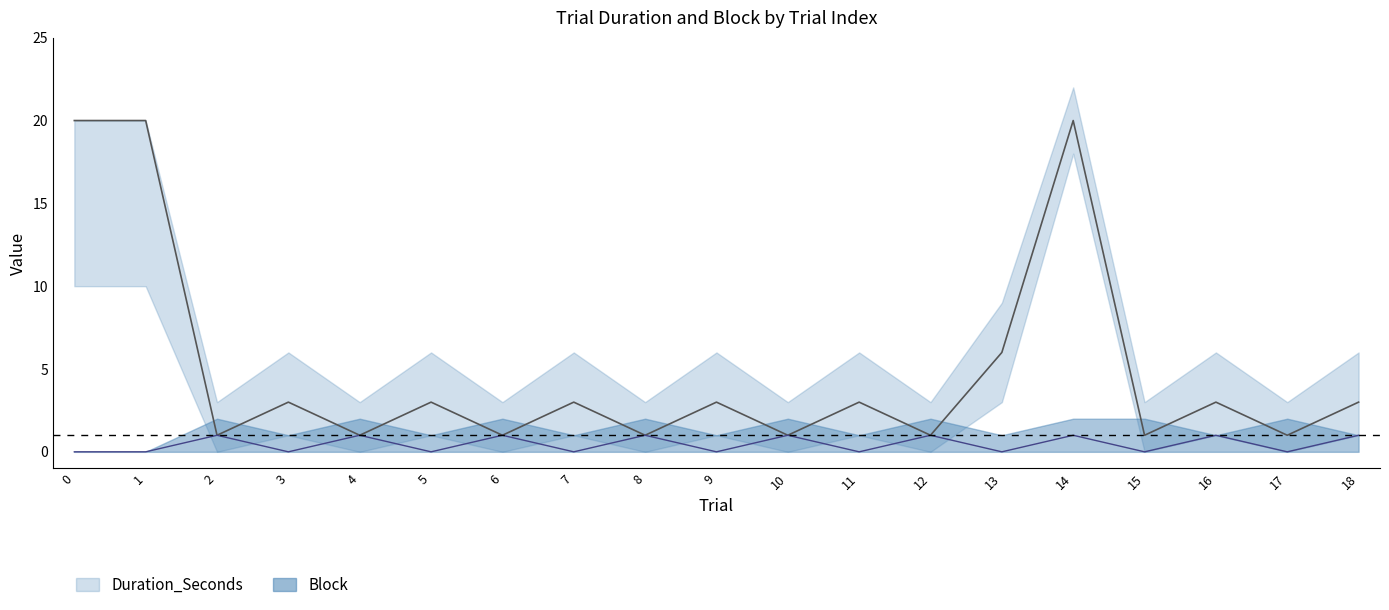

True or false: Block_upper has a value of 2 at 4.

True